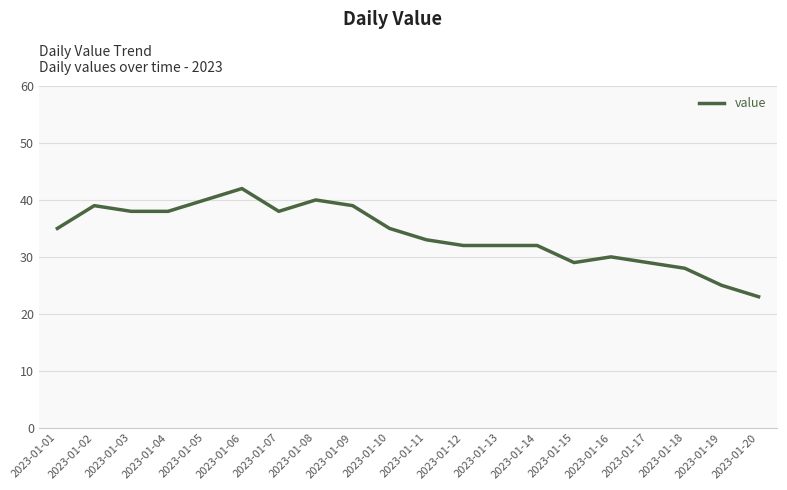

How many values are below 35?

10